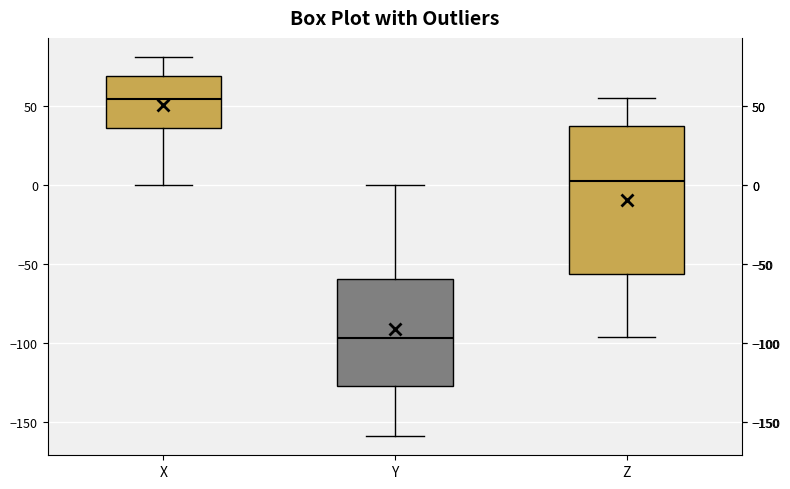

Reading left to right, transcribe this box plot: for each box, give where its median line is, the range the box spans, and where its two whiskers end, as read against the y-axis. The values are not printed on the chart, so give them approximately, as read against the axis.

X: median 55, box 35 to 70, whiskers 0 to 80
Y: median -95, box -130 to -60, whiskers -160 to 0
Z: median 5, box -55 to 35, whiskers -95 to 55